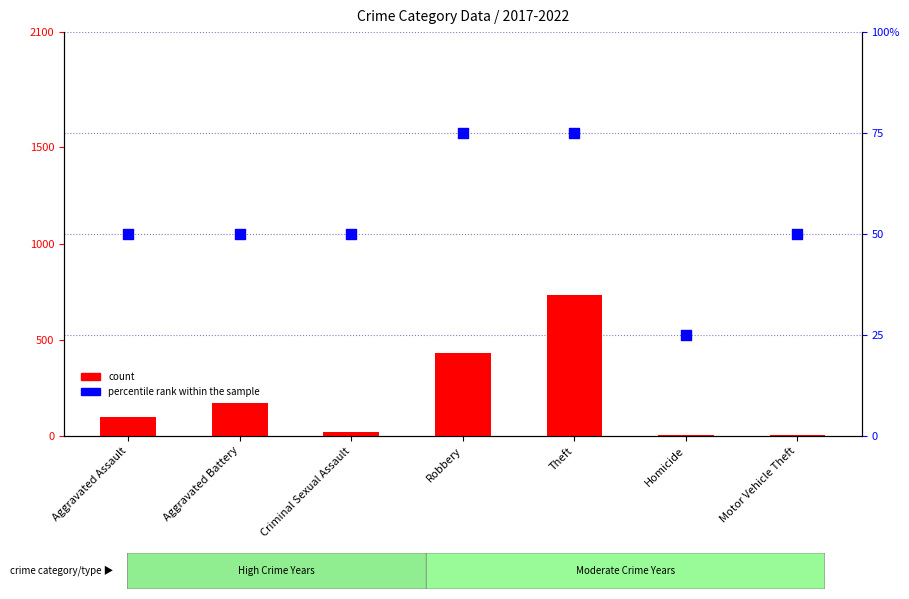

Is the value of count at Robbery greater than the value of percentile rank within the sample at Theft?

Yes